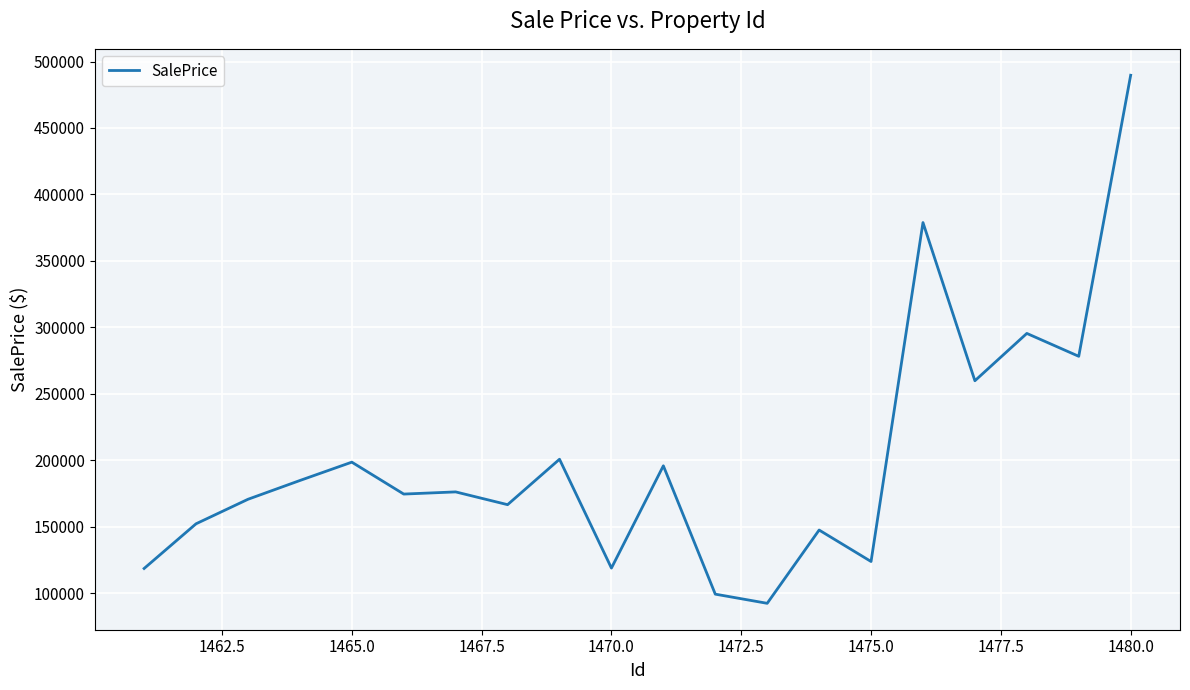

What is the smallest value displayed?

92317.4